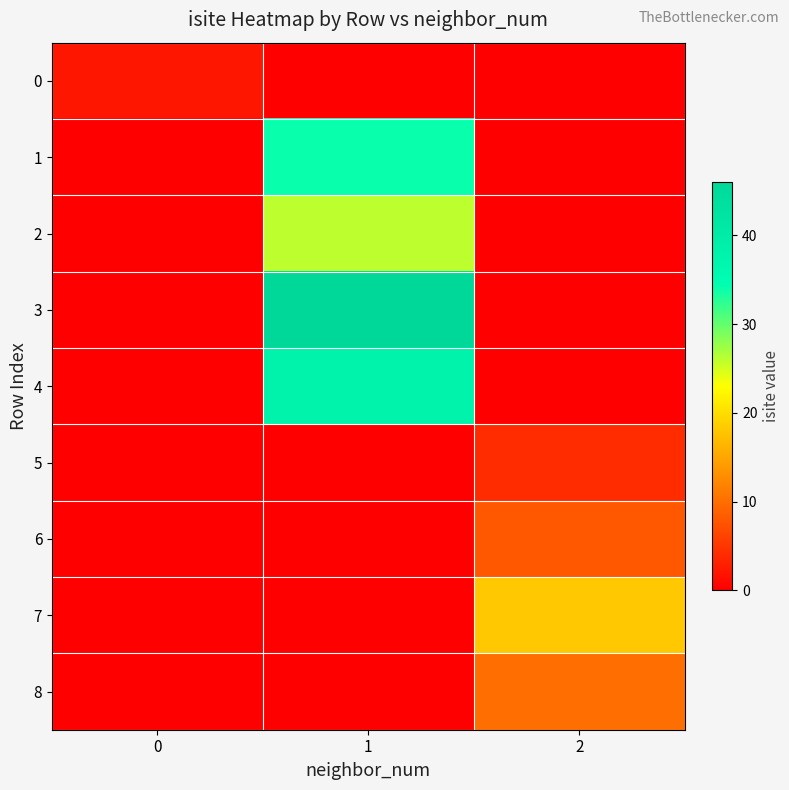

At which category does the chart reach its minimum across all series?

1